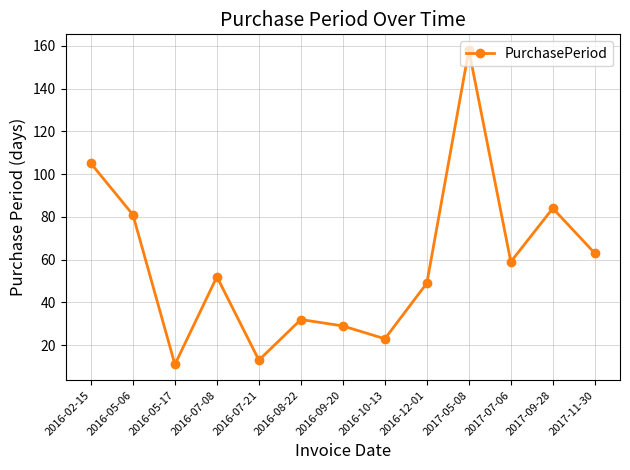

What is the difference between the maximum and second lowest values?

145